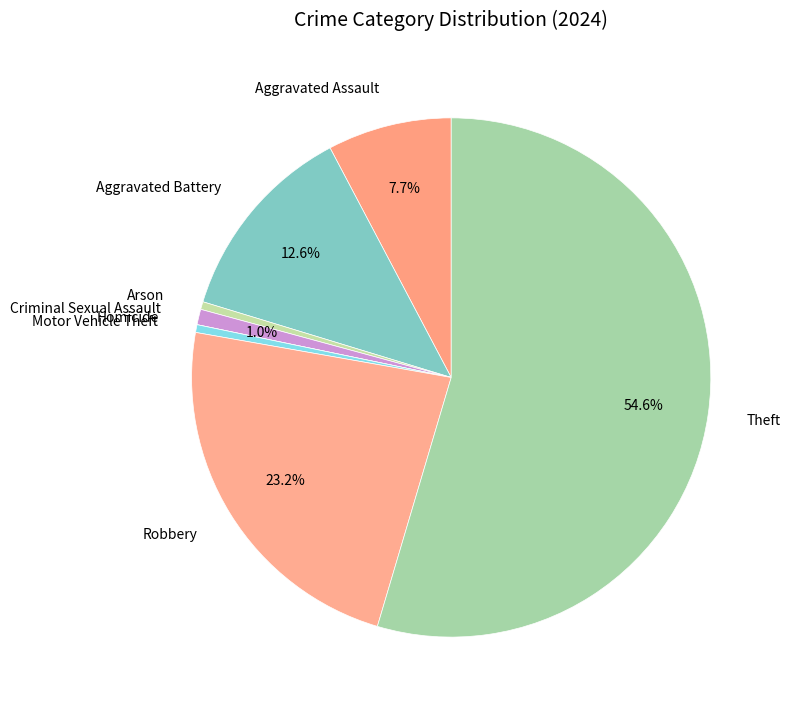

Do Theft and Aggravated Assault together represent more than half of the pie?

Yes